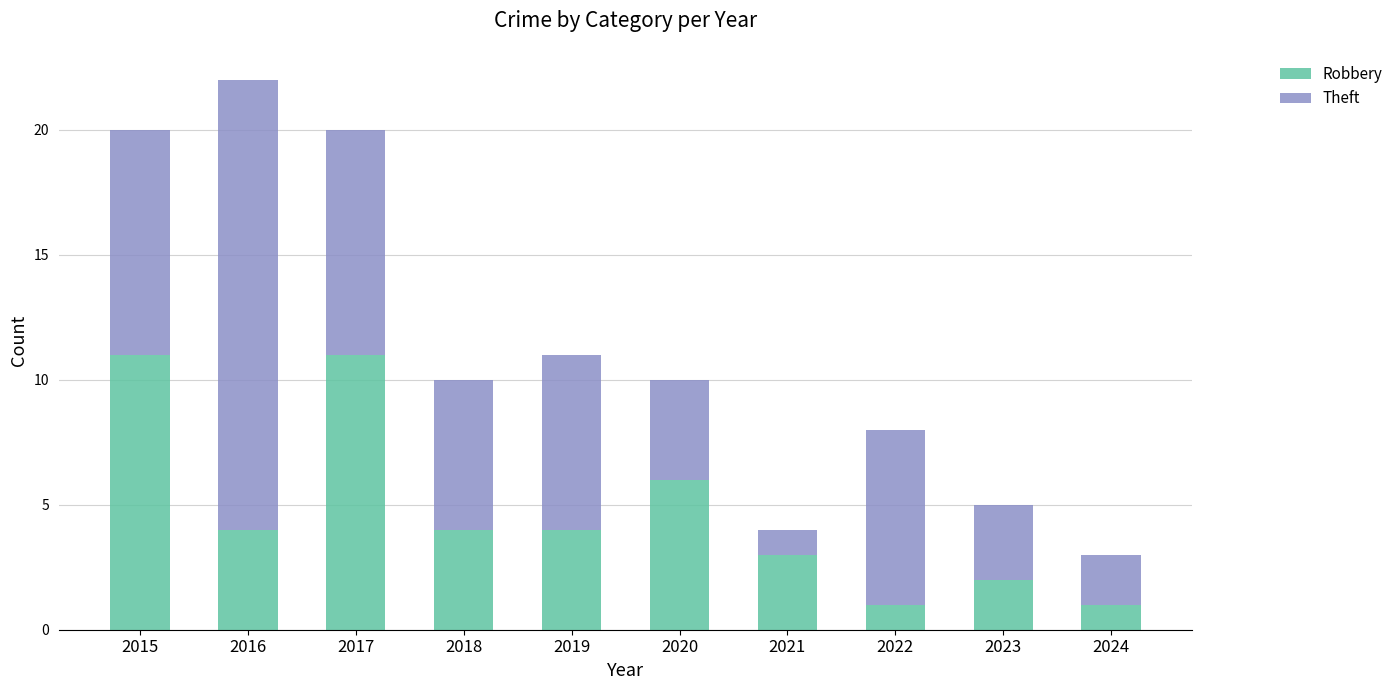

What is the value of the Robbery bar at the 2nd from the left?

4